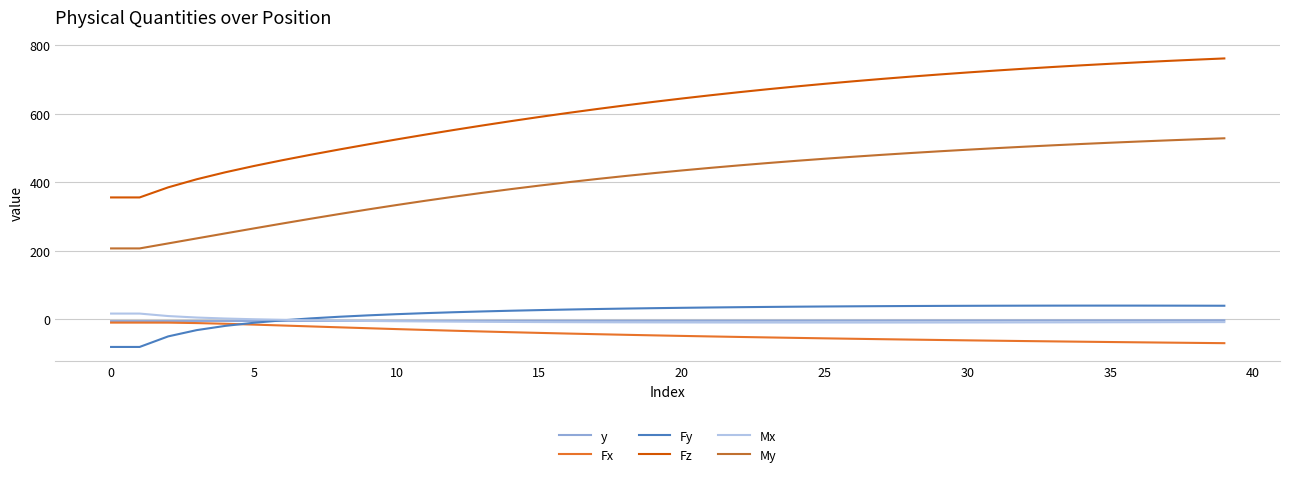

Which series has the largest total across all categories?

Fz